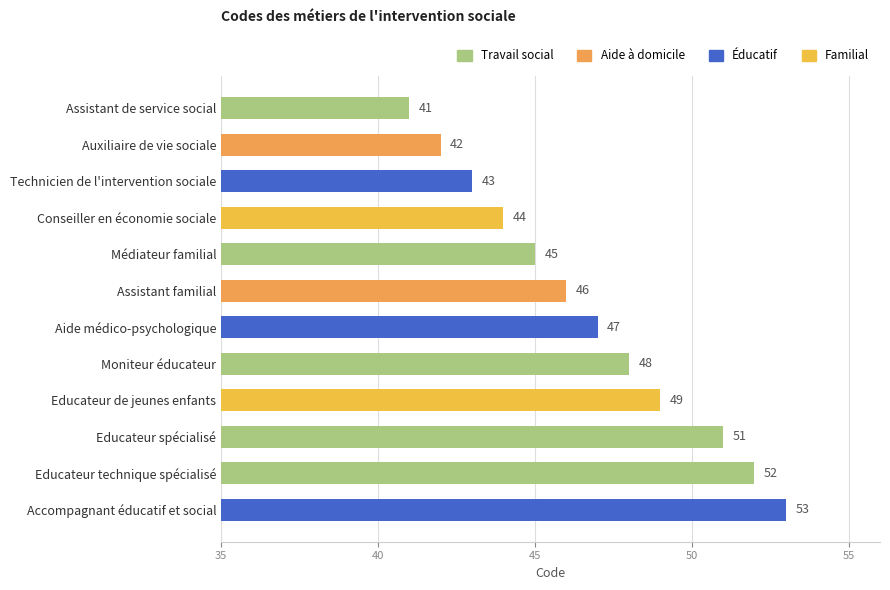

What is the change in value from Conseiller en économie sociale to Educateur de jeunes enfants?

+5